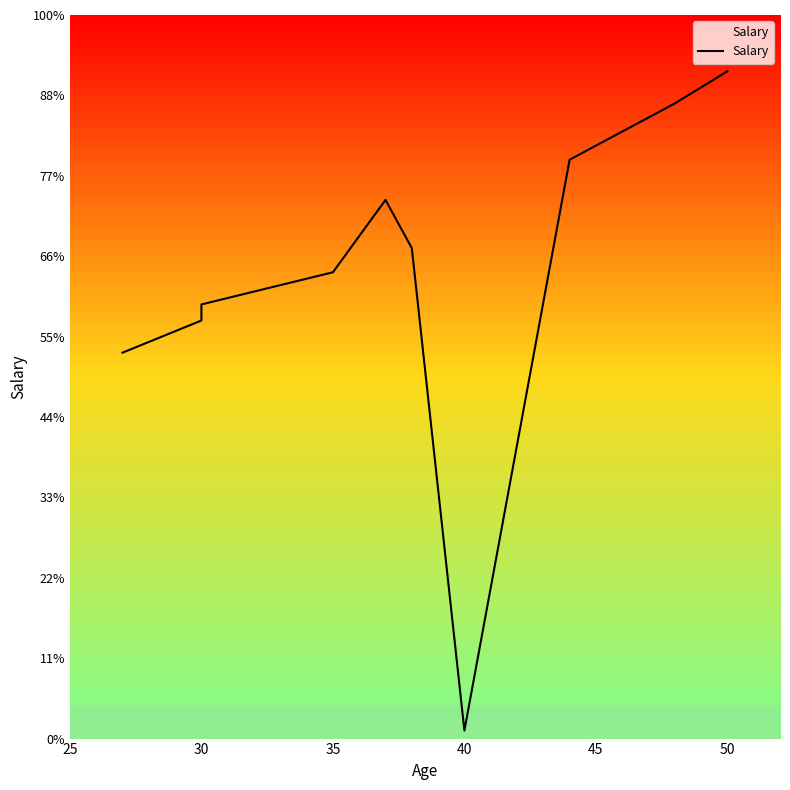

True or false: the data shows 131598 at 50.

False